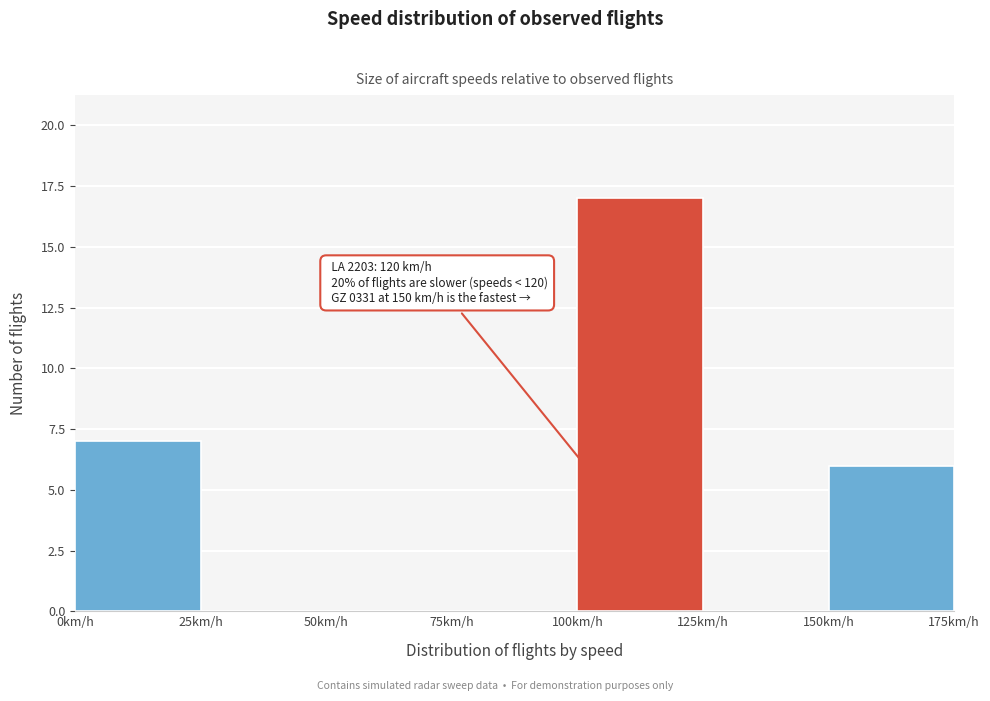

Which range on the x-axis has the tallest bar?

100 to 125